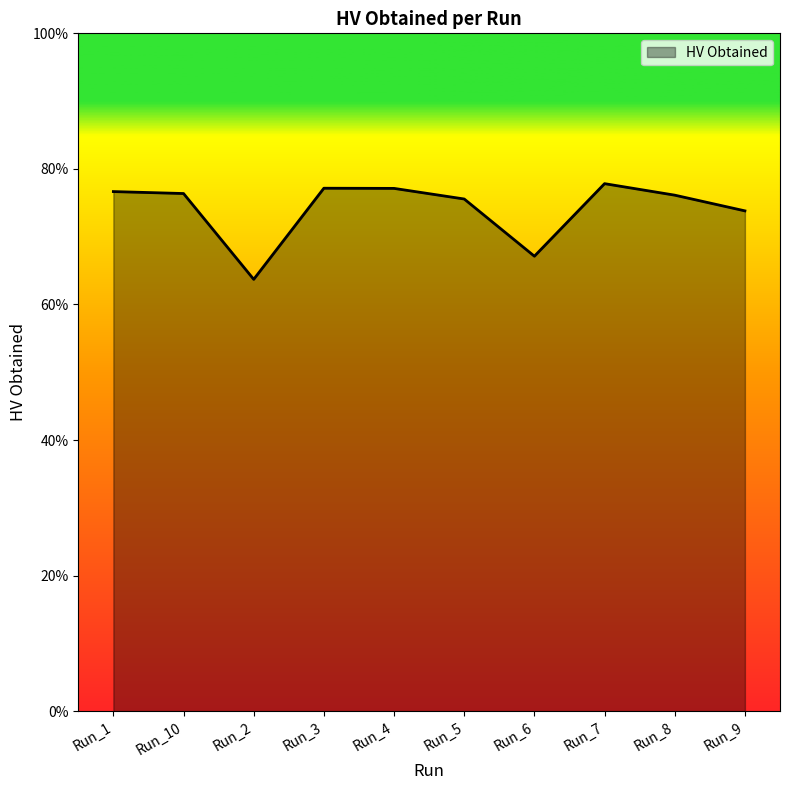

Does the chart have visible grid lines?

No